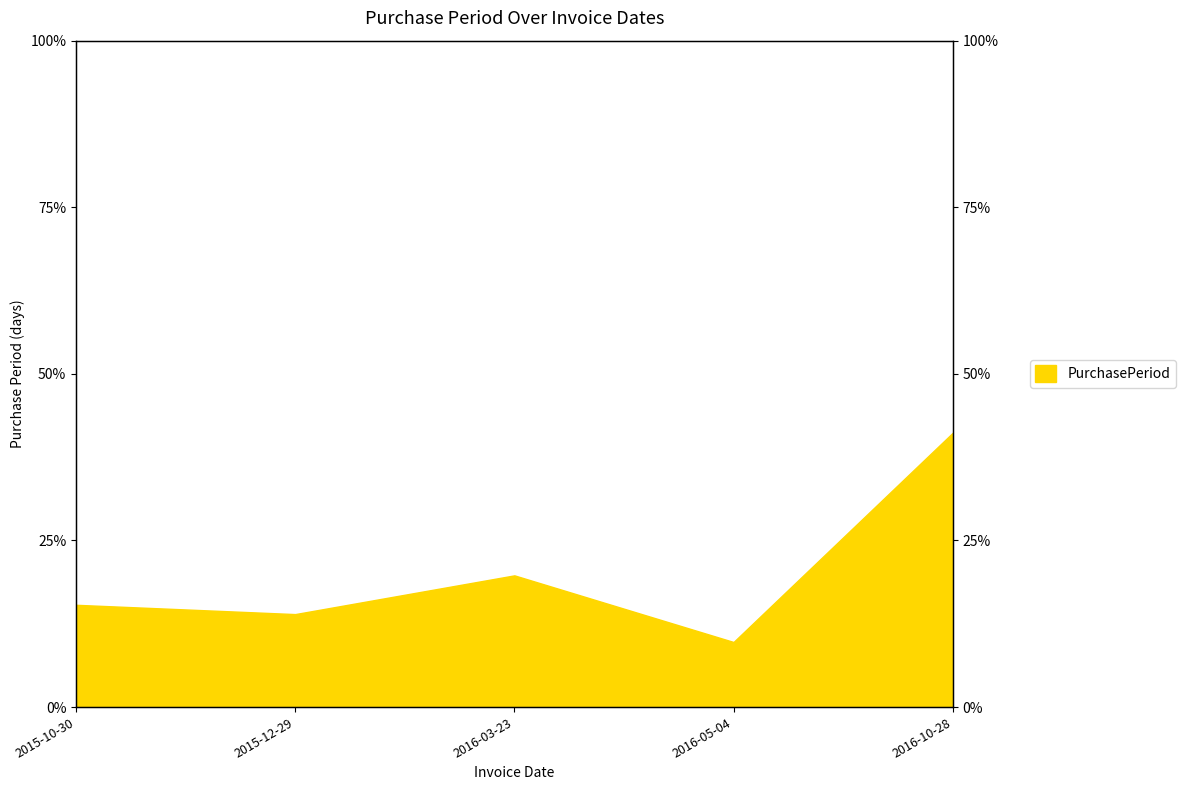

Which has a higher value, 2015-12-29 or 2016-03-23?

2016-03-23